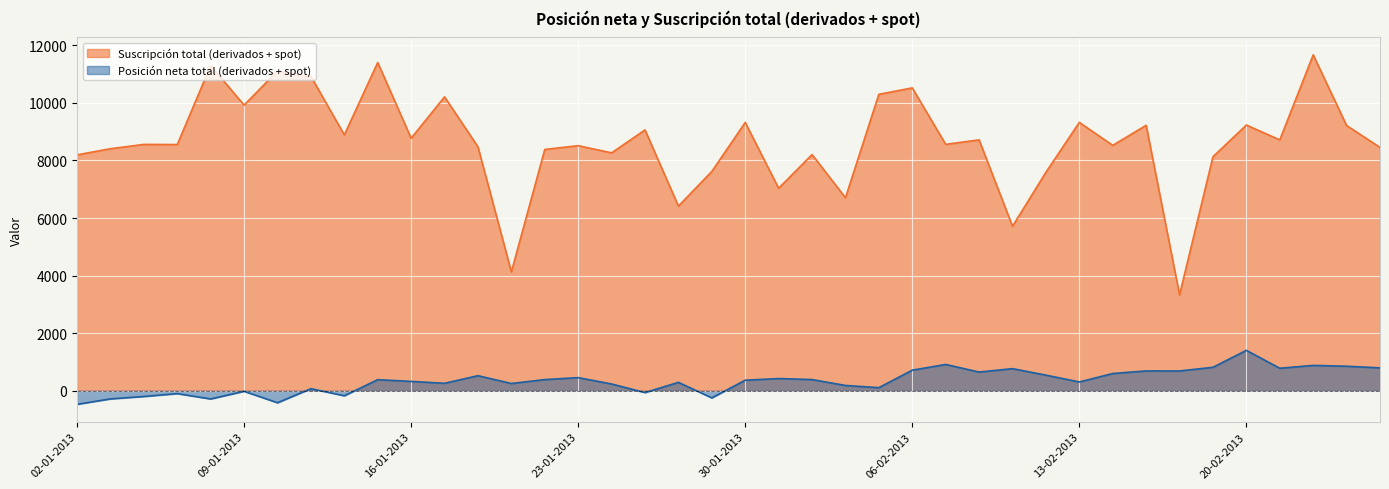

The Suscripción total (derivados + spot) series shows 4135 at 02-01-2013. True or false?

False